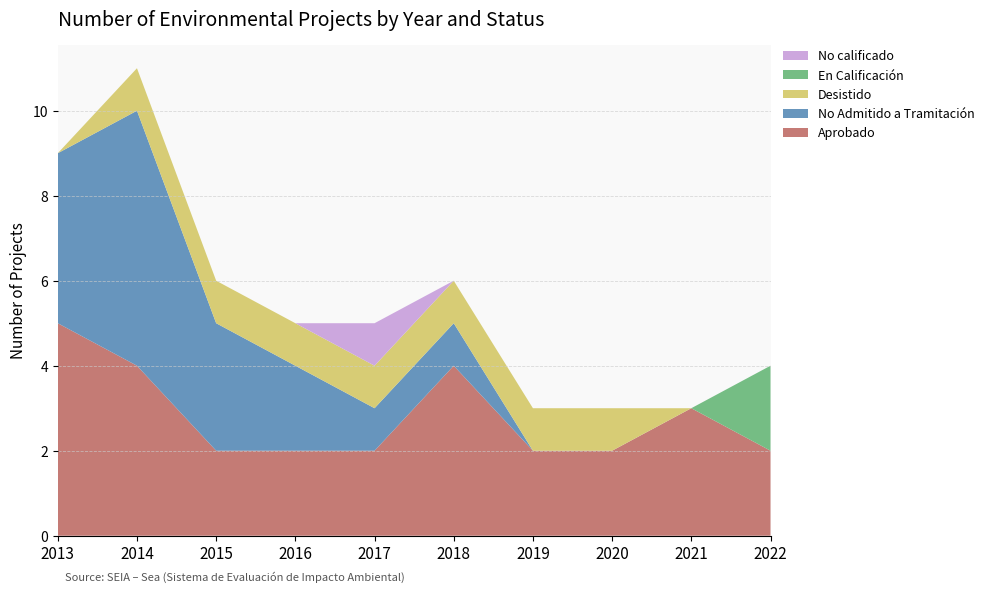

Reading left to right, transcribe all the data shown in this chart.

Aprobado: 2013=5	2014=4	2015=2	2016=2	2017=2	2018=4	2019=2	2020=2	2021=3	2022=2
No Admitido a Tramitación: 2013=4	2014=6	2015=3	2016=2	2017=1	2018=1	2019=0	2020=0	2021=0	2022=0
Desistido: 2013=0	2014=1	2015=1	2016=1	2017=1	2018=1	2019=1	2020=1	2021=0	2022=0
En Calificación: 2013=0	2014=0	2015=0	2016=0	2017=0	2018=0	2019=0	2020=0	2021=0	2022=2
No calificado: 2013=0	2014=0	2015=0	2016=0	2017=1	2018=0	2019=0	2020=0	2021=0	2022=0